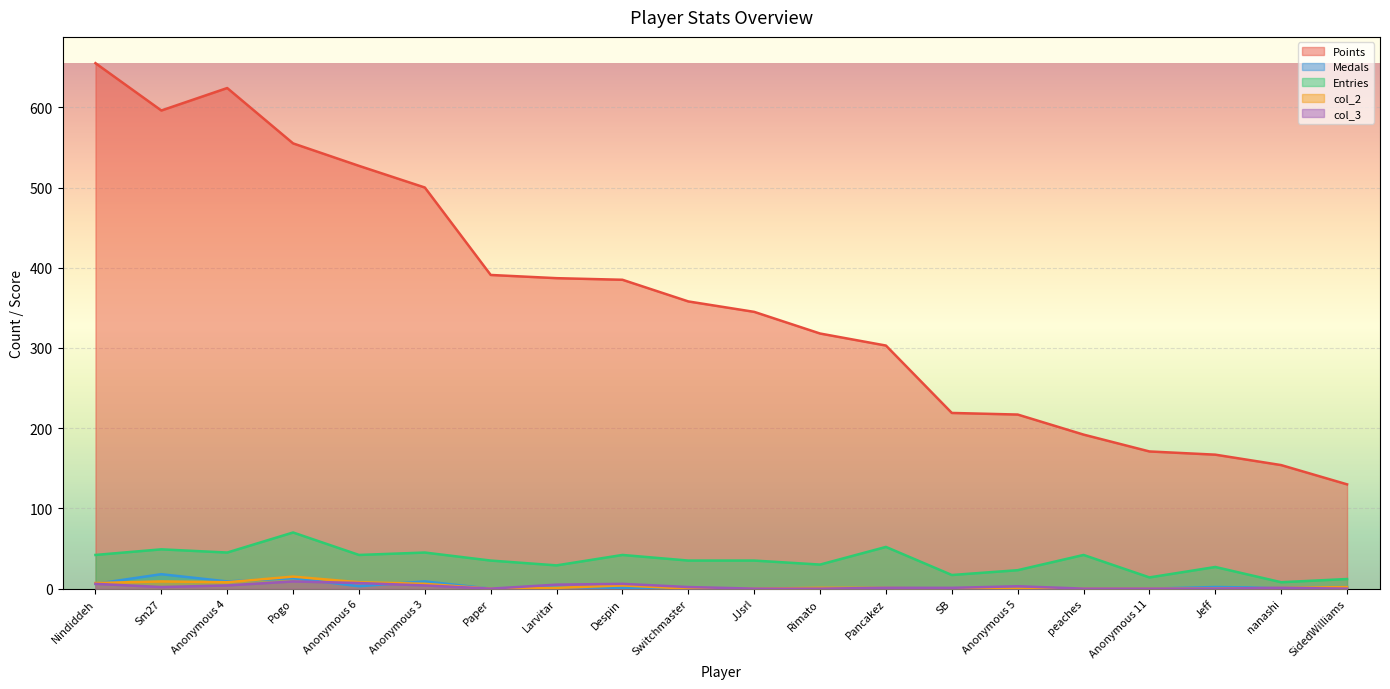

True or false: Points and Medals cross at least once.

False